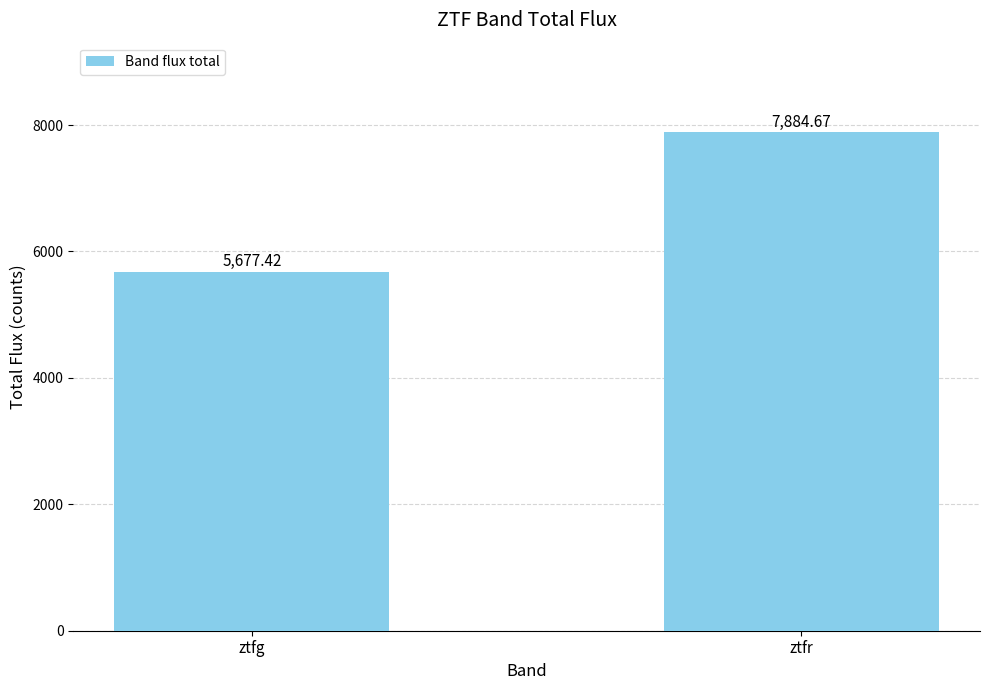

What value does the data have at ztfr?

7884.7